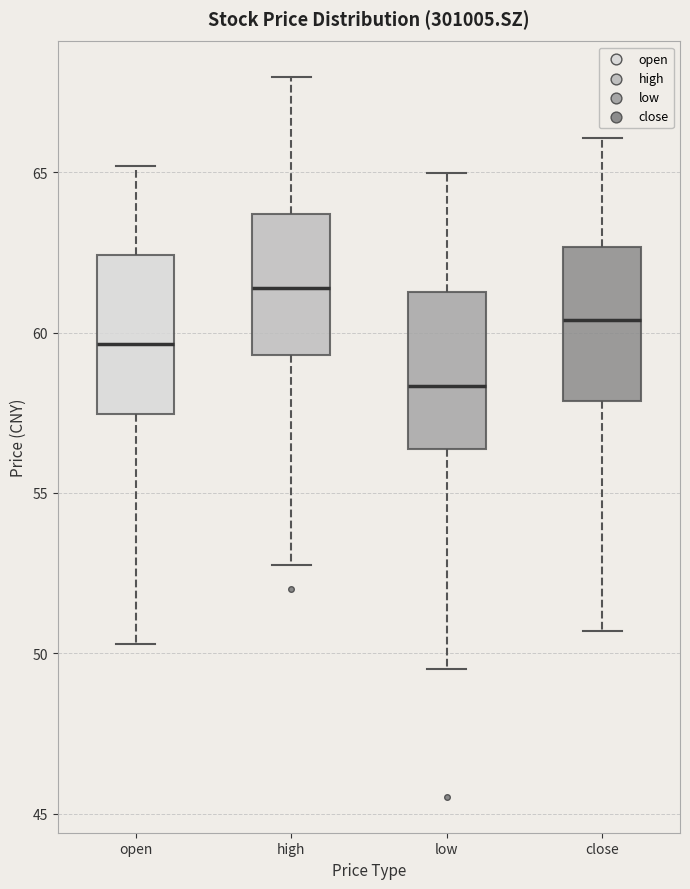

Where is the upper edge of the box for open on the y-axis? The values are not printed on the chart, so give them approximately, as read against the axis.

62.5